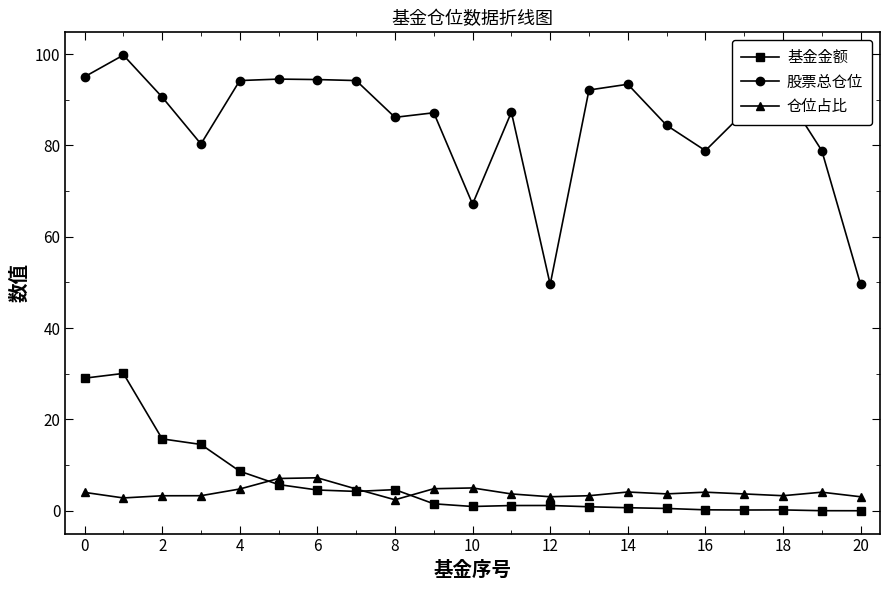

True or false: 股票总仓位 and 基金金额 cross at least once.

False